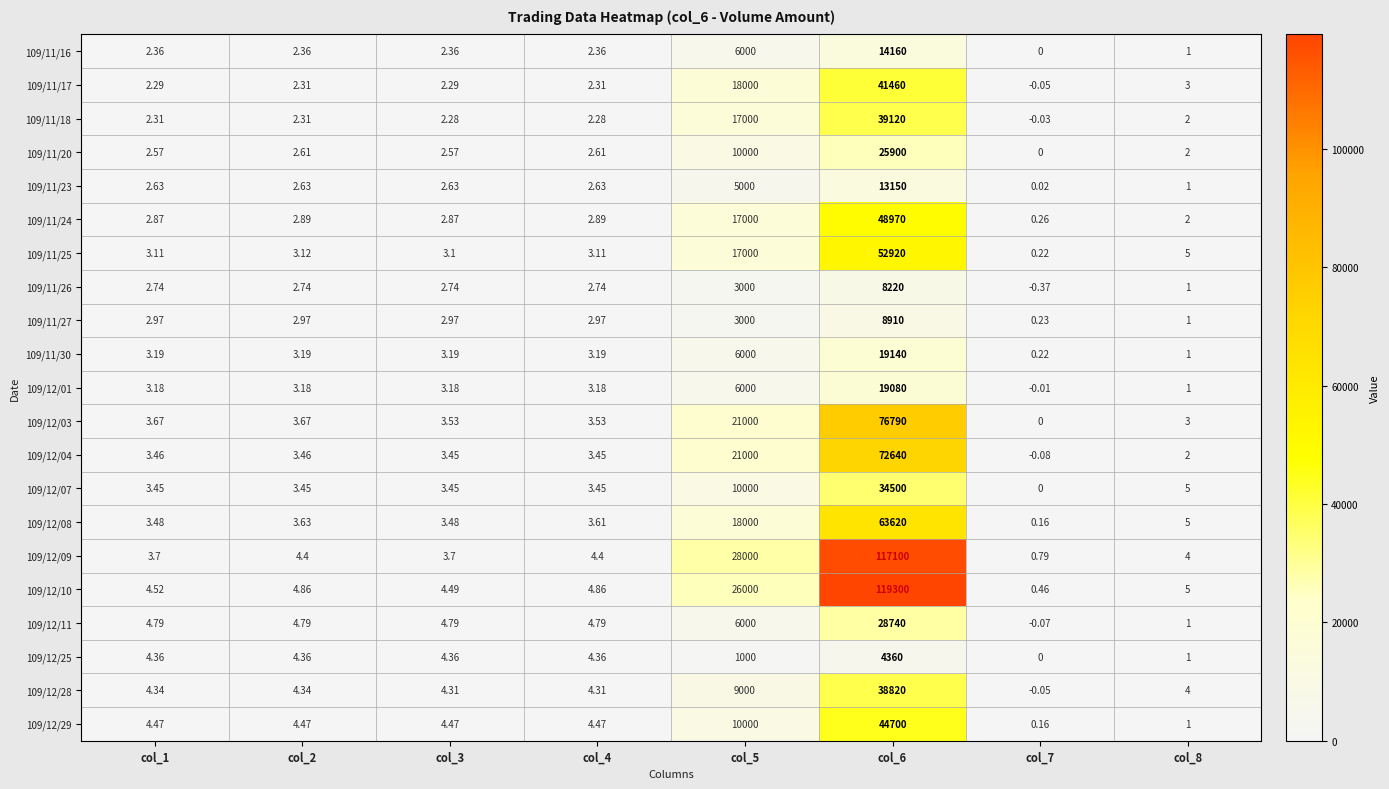

At which category does the chart reach its peak across all series?

col_6